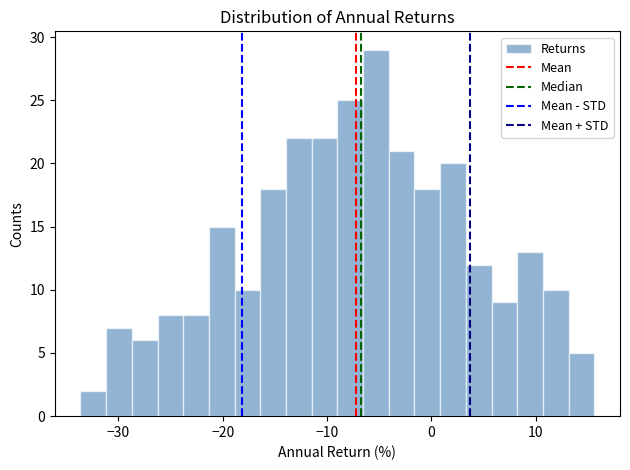

Read against the x-axis, roughly where is the centre of the tallest bar?

-5